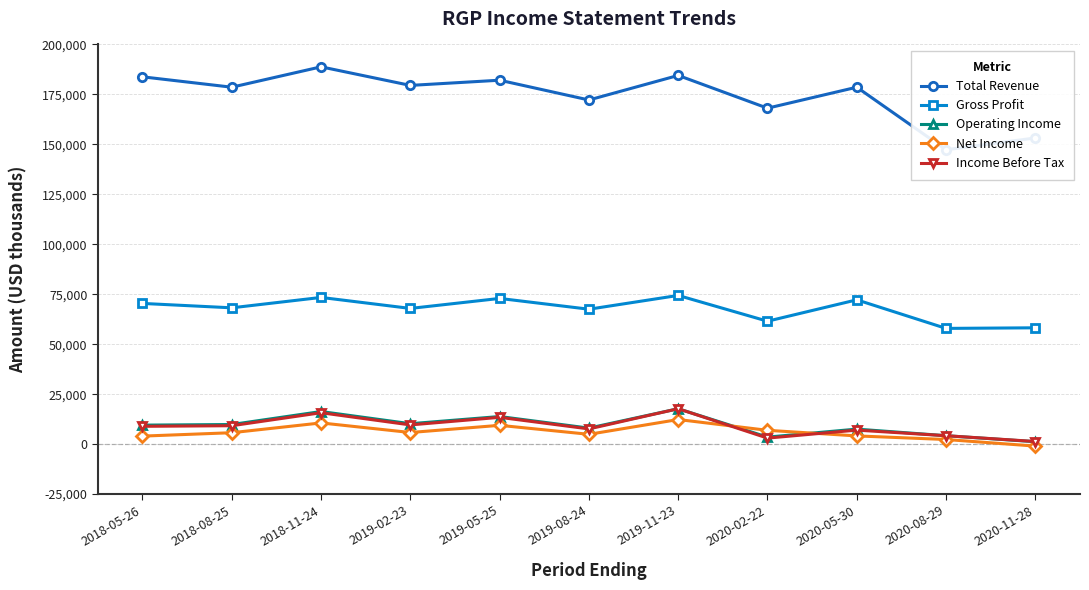

Rank the categories by Operating Income value from highest to lowest.

2019-11-23, 2018-11-24, 2019-05-25, 2019-02-23, 2018-08-25, 2018-05-26, 2019-08-24, 2020-05-30, 2020-08-29, 2020-02-22, 2020-11-28